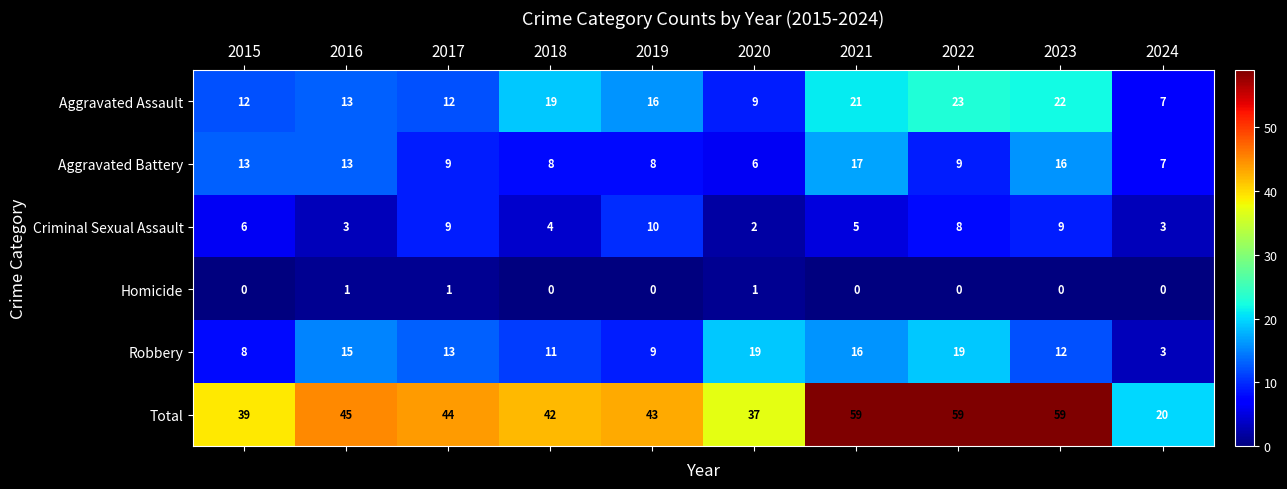

How many data points in Total are less than 44?

5